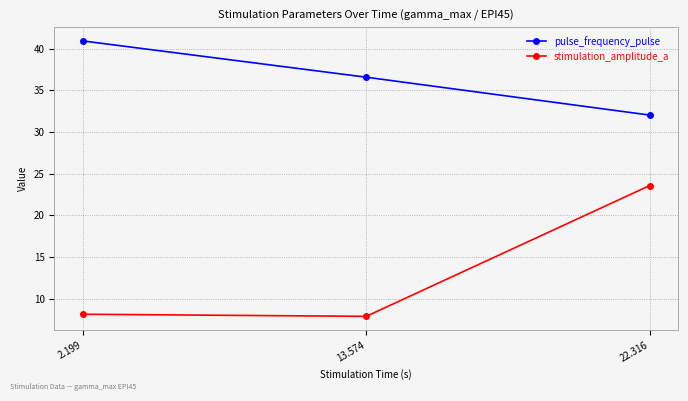

What is the difference between the pulse_frequency_pulse values at 2.199 and 13.574?

4.3